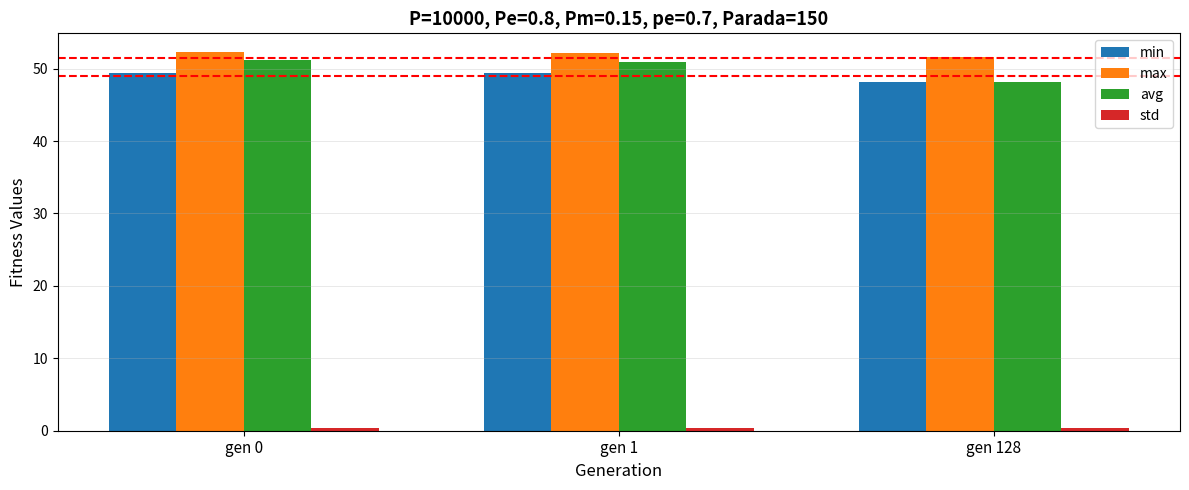

Which series has the largest range (max minus min)?

avg